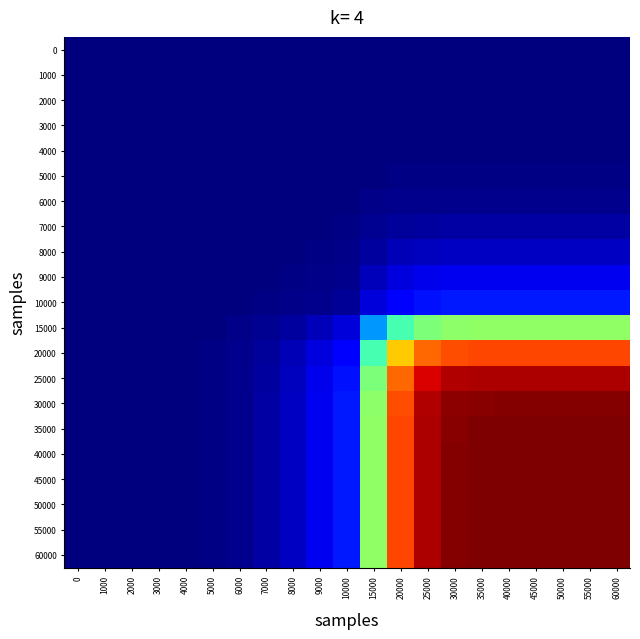

At which category is the sum across all series the highest?

40000